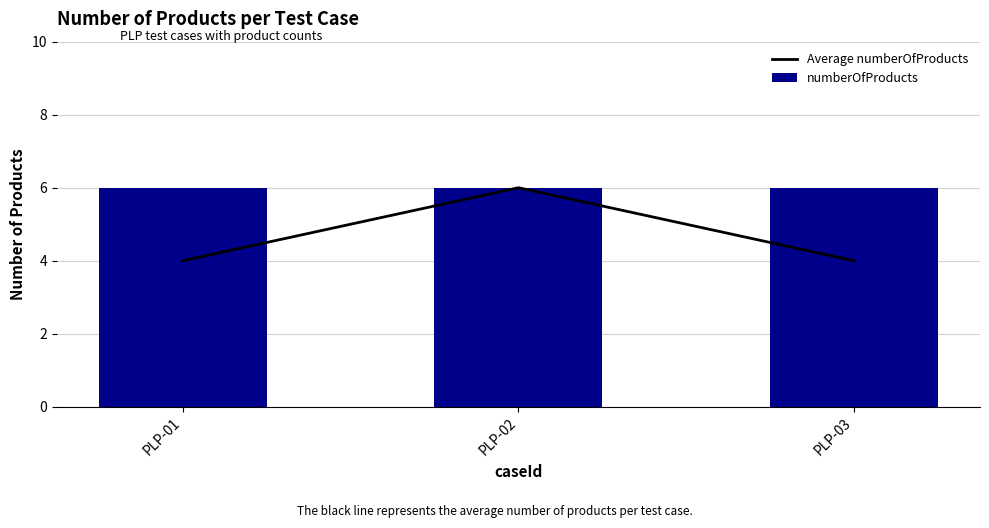

How many groups of bars are there?

3